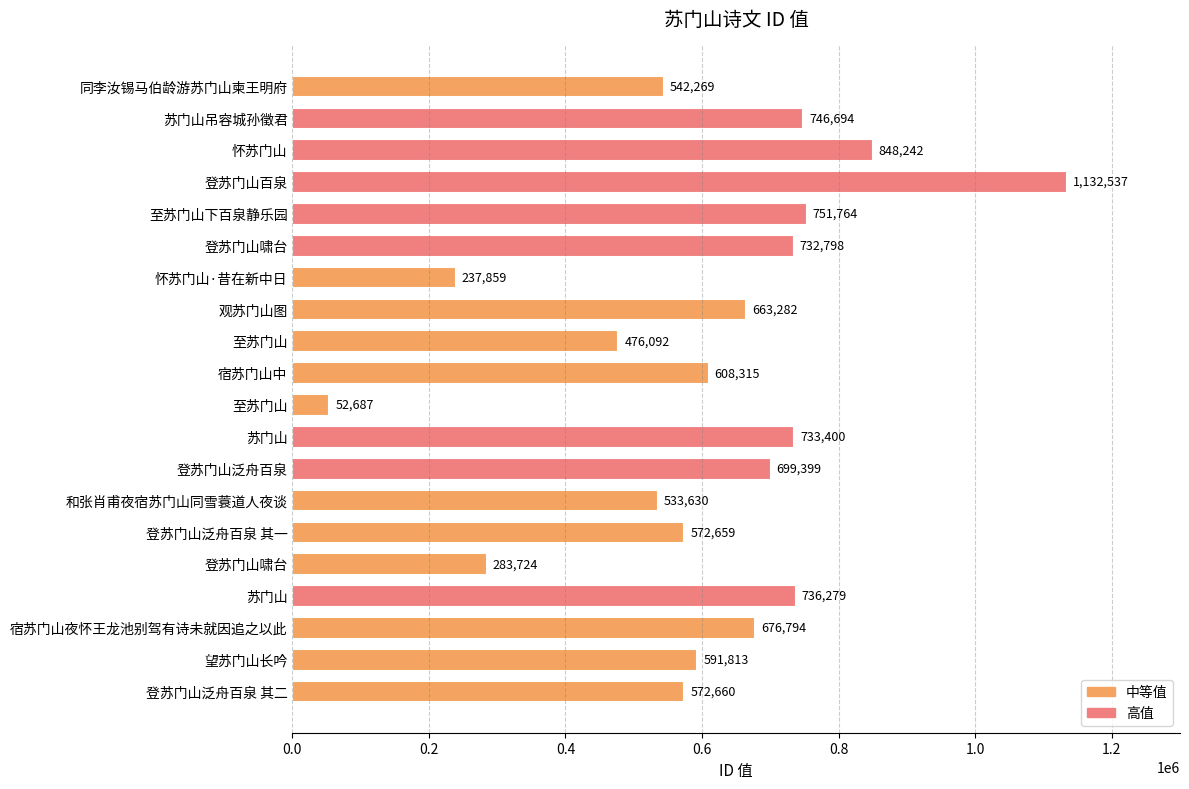

How many bars are there in total?

20